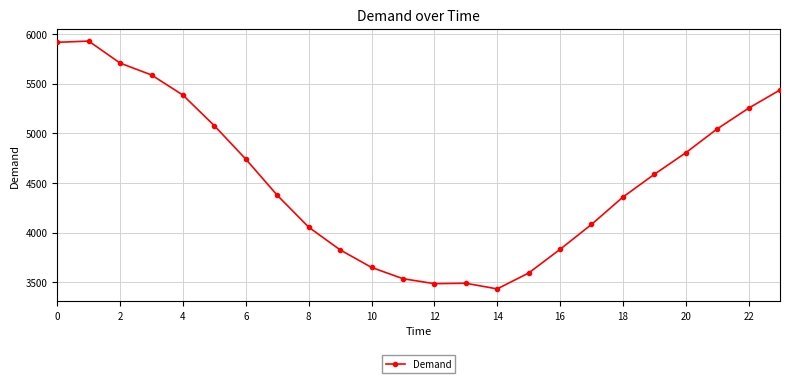

How many series are shown in this chart?

1